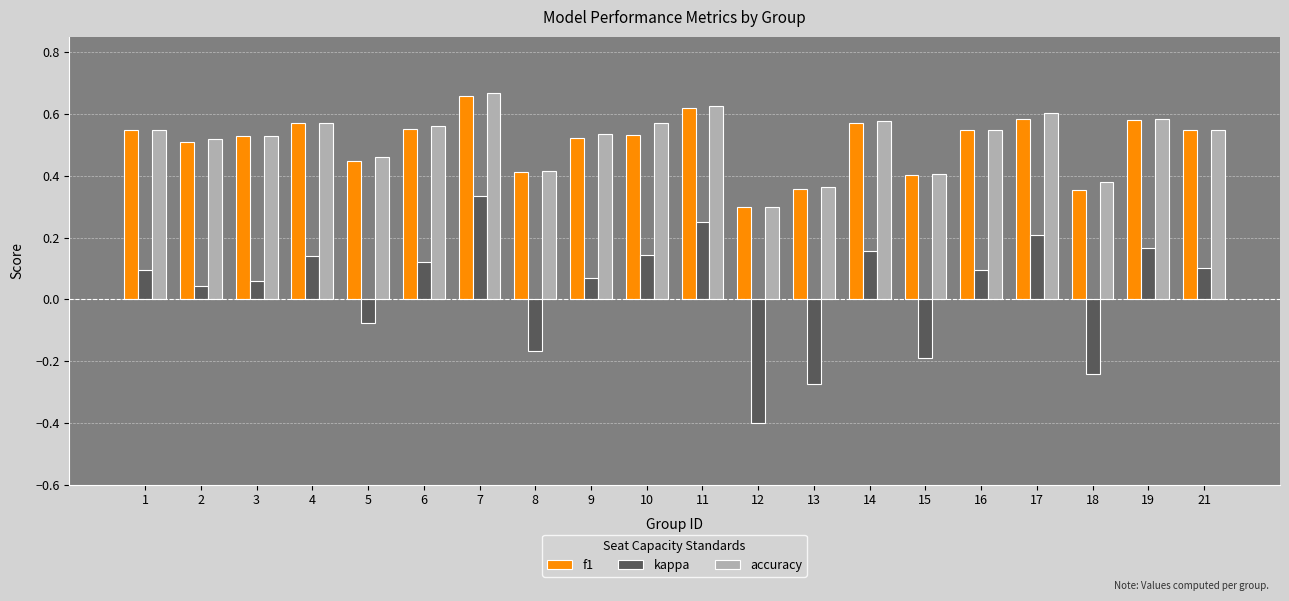

Count the f1 values in the range 0 to 1.

20